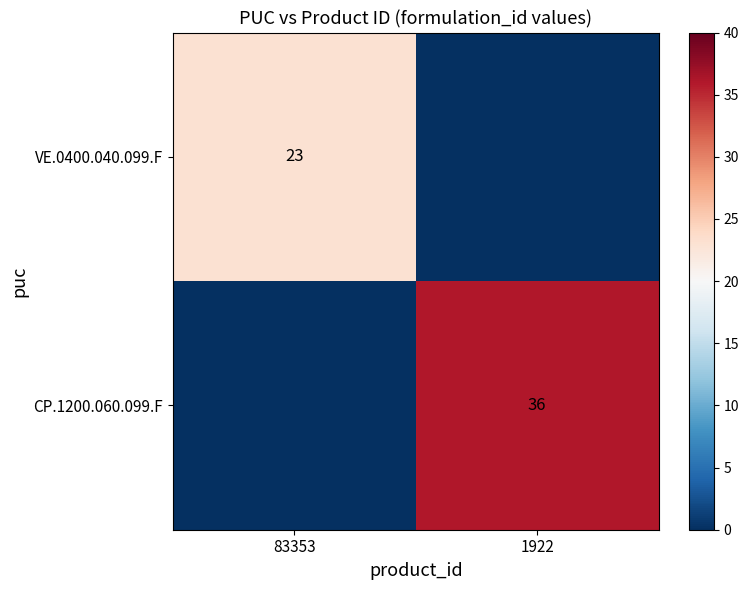

The VE.0400.040.099.F series shows 23 at 83353. True or false?

True